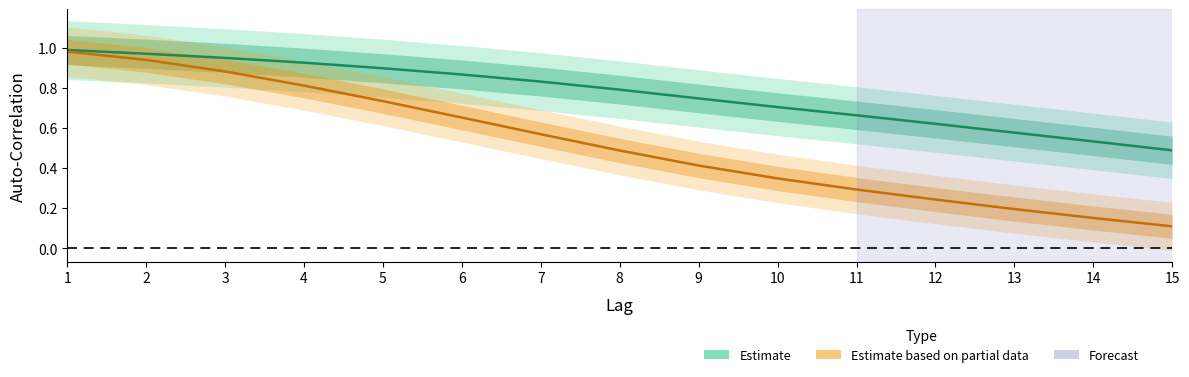

Between 3 and 13, which series saw the biggest shift?

StdErr Series1